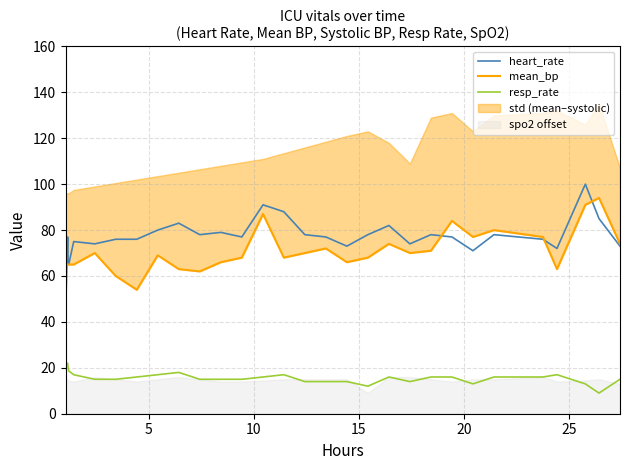

What is the lowest value of the heart_rate series?

42.2